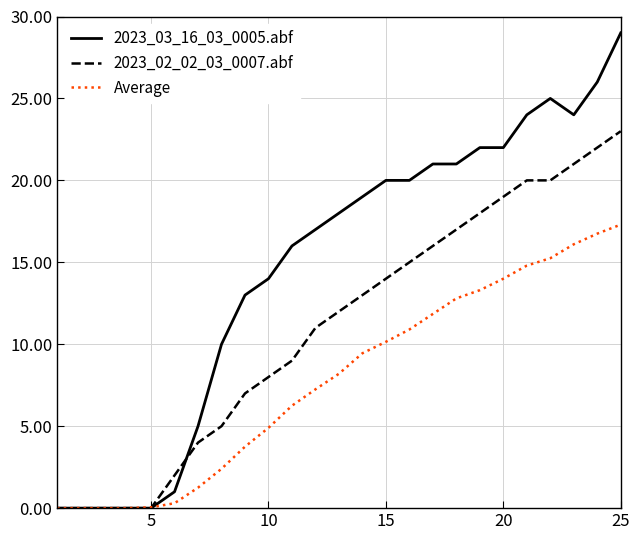

What is the sum of all Average values?

197.0